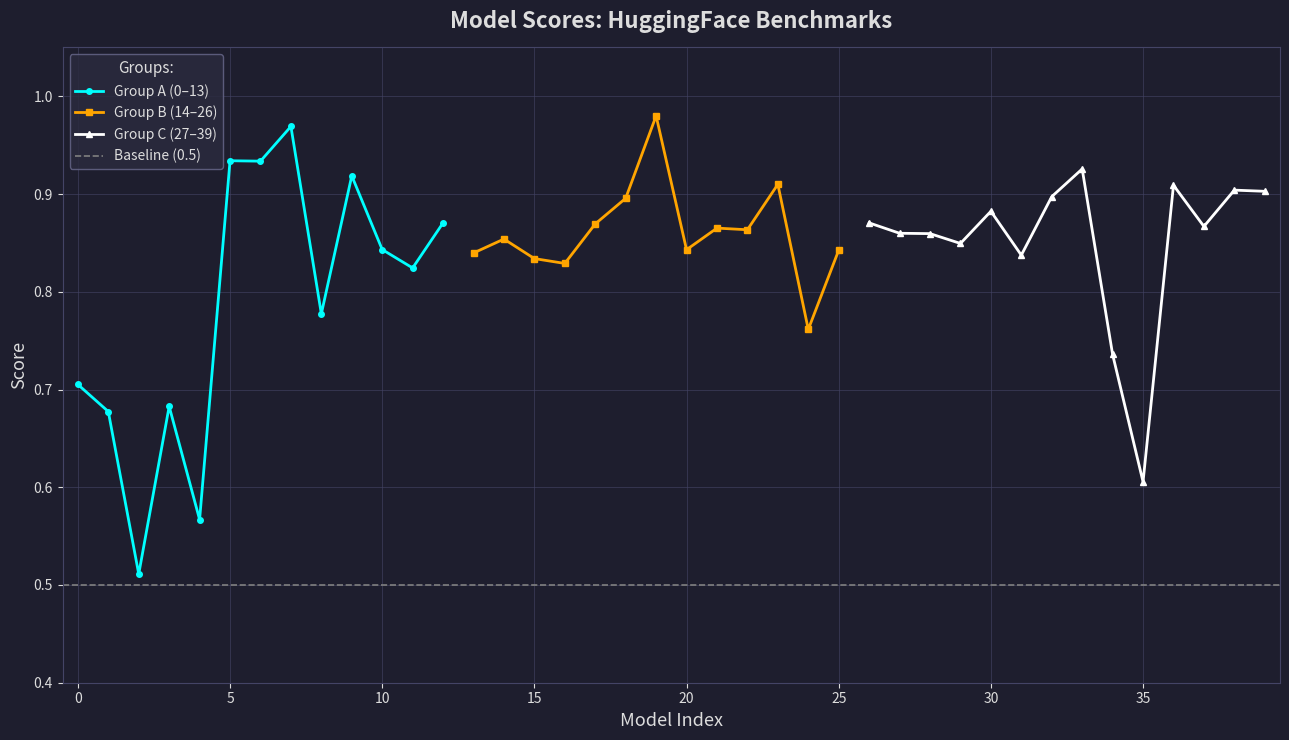

What is the greatest value displayed?

1.0